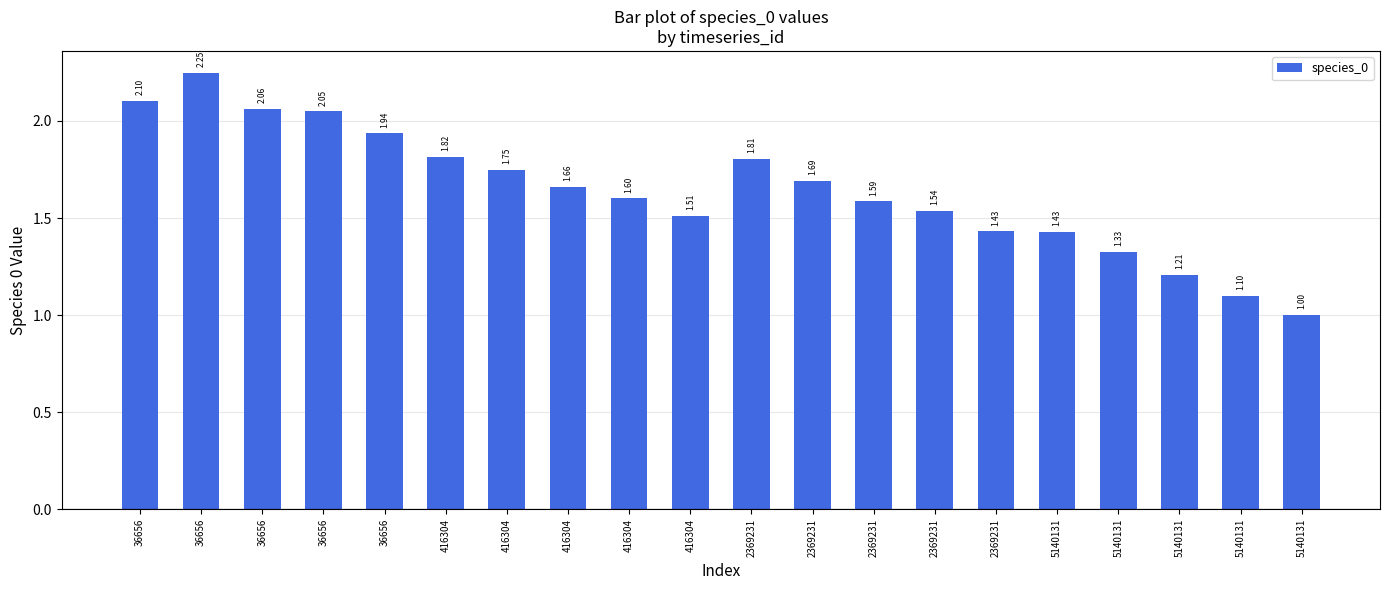

Reading left to right, extract all data points from this chart.

2.1	2.2	2.1	2.0	1.9	1.8	1.7	1.7	1.6	1.5	1.8	1.7	1.6	1.5	1.4	1.4	1.3	1.2	1.1	1.0